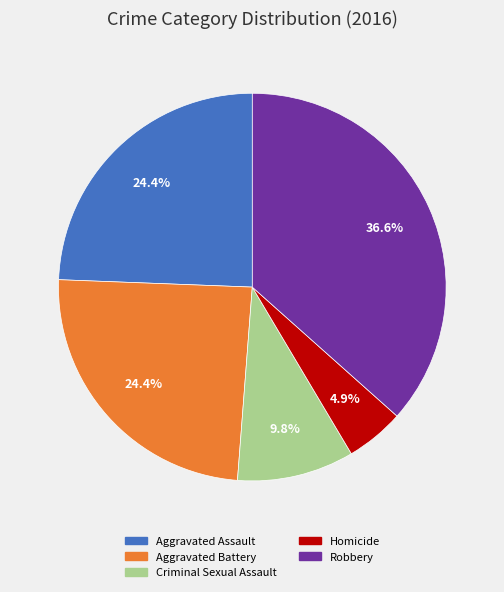

How many segments does this pie chart have?

5